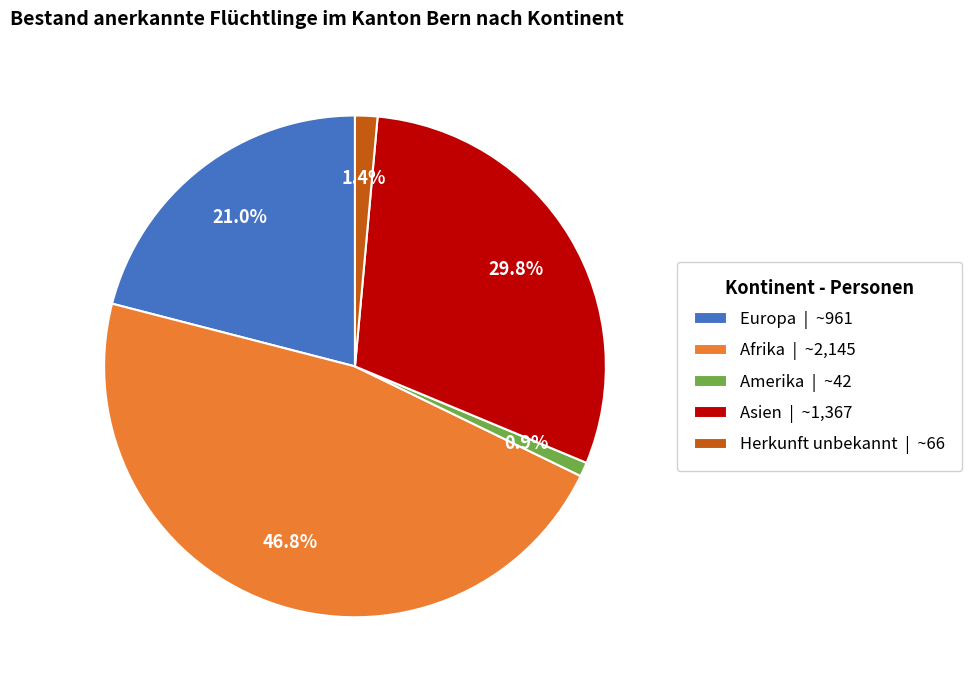

Combined, do Asien | ~1,367 and Amerika | ~42 account for over 50%?

No